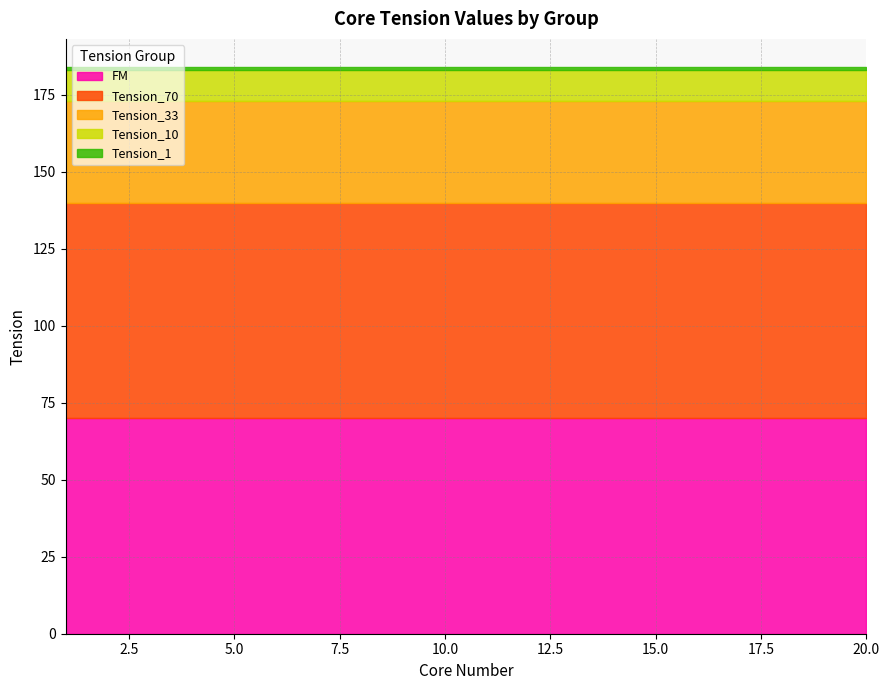

At how many categories does at least one series exceed 44?

20